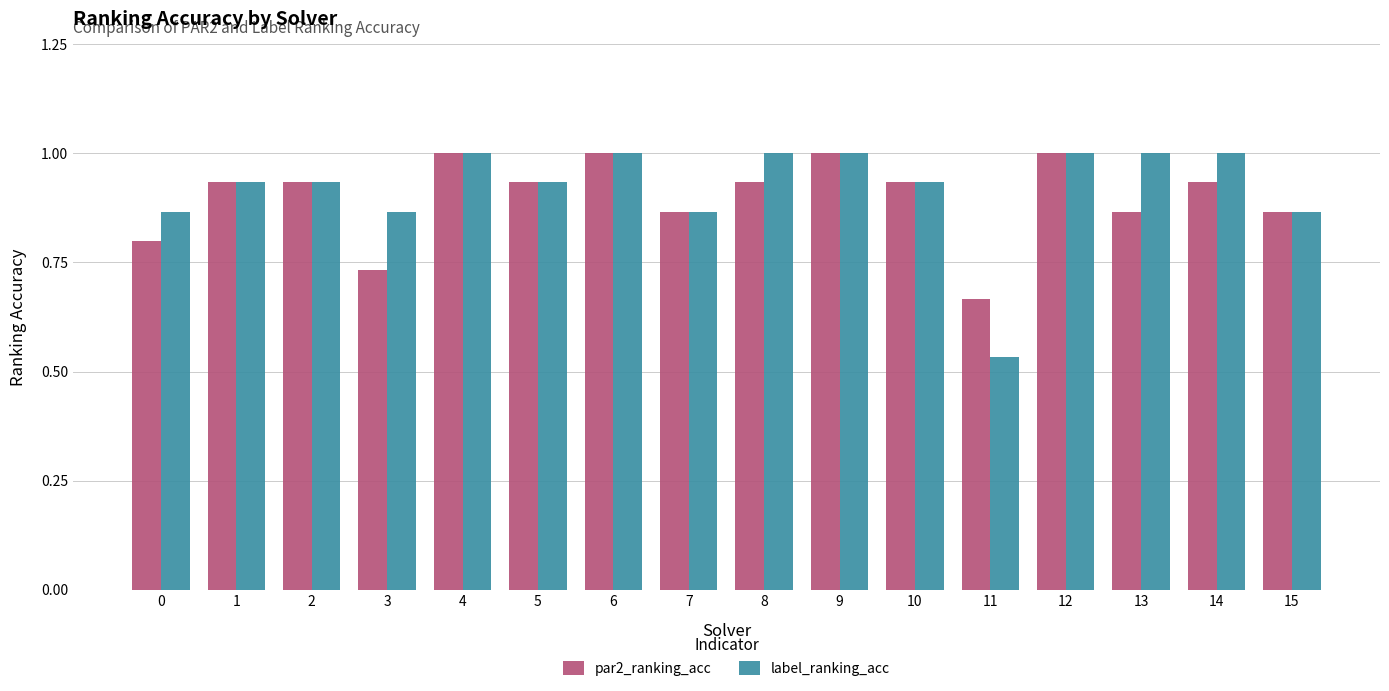

Count the label_ranking_acc values in the range 0 to 1.

16